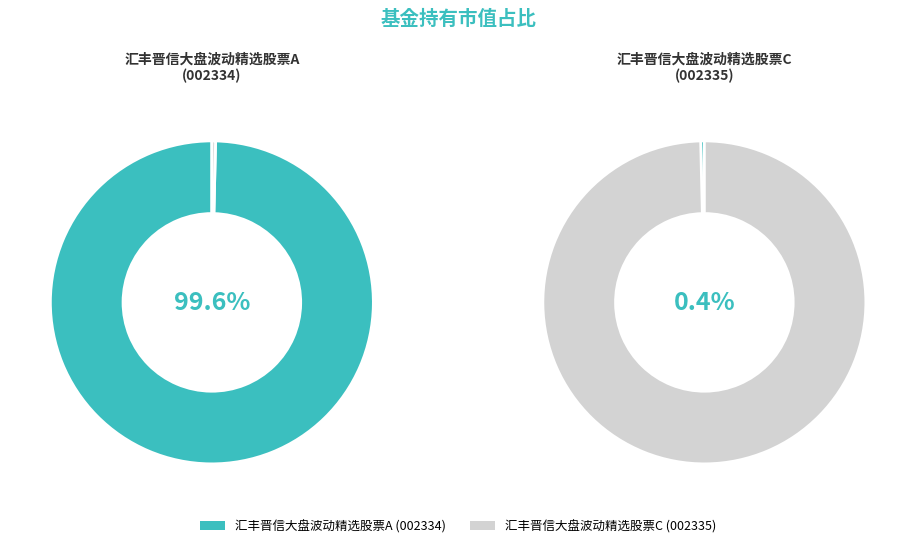

Is it true that 汇丰晋信大盘波动精选股票C is 1% of the pie?

False